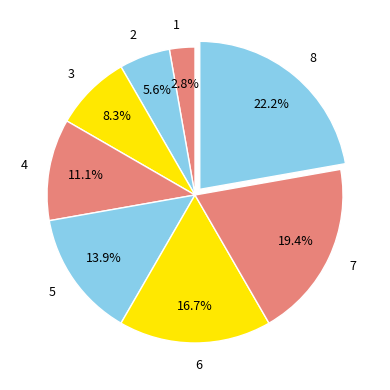

Combined, do 3 and 1 account for over 50%?

No